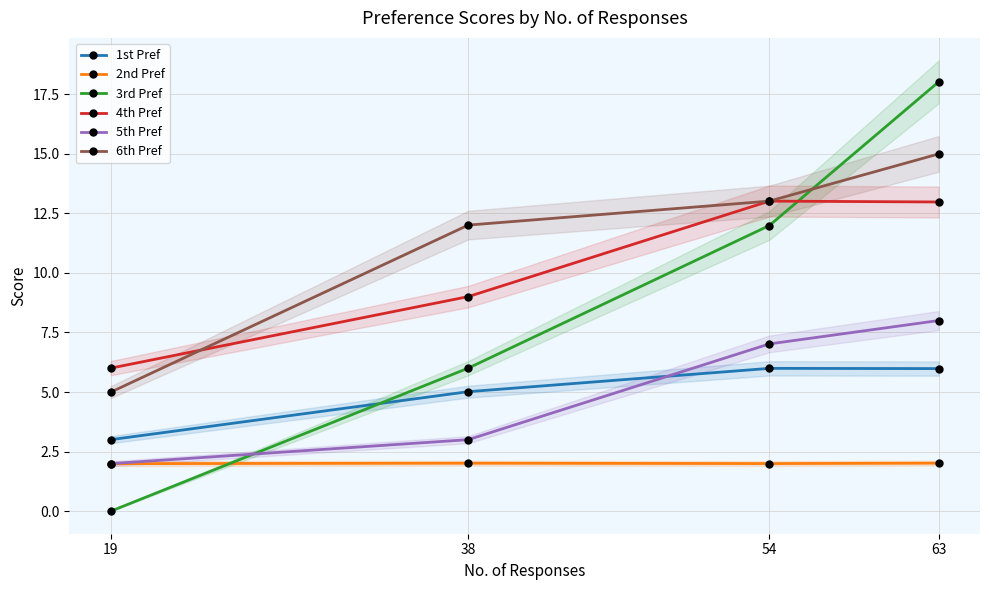

What is the difference between the maximum and minimum values in the 6th Pref series?

10.0